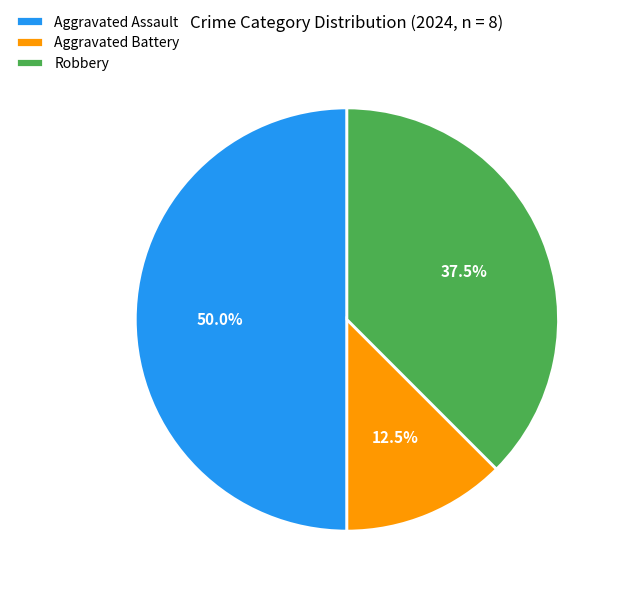

Which slice is the smallest?

Aggravated Battery